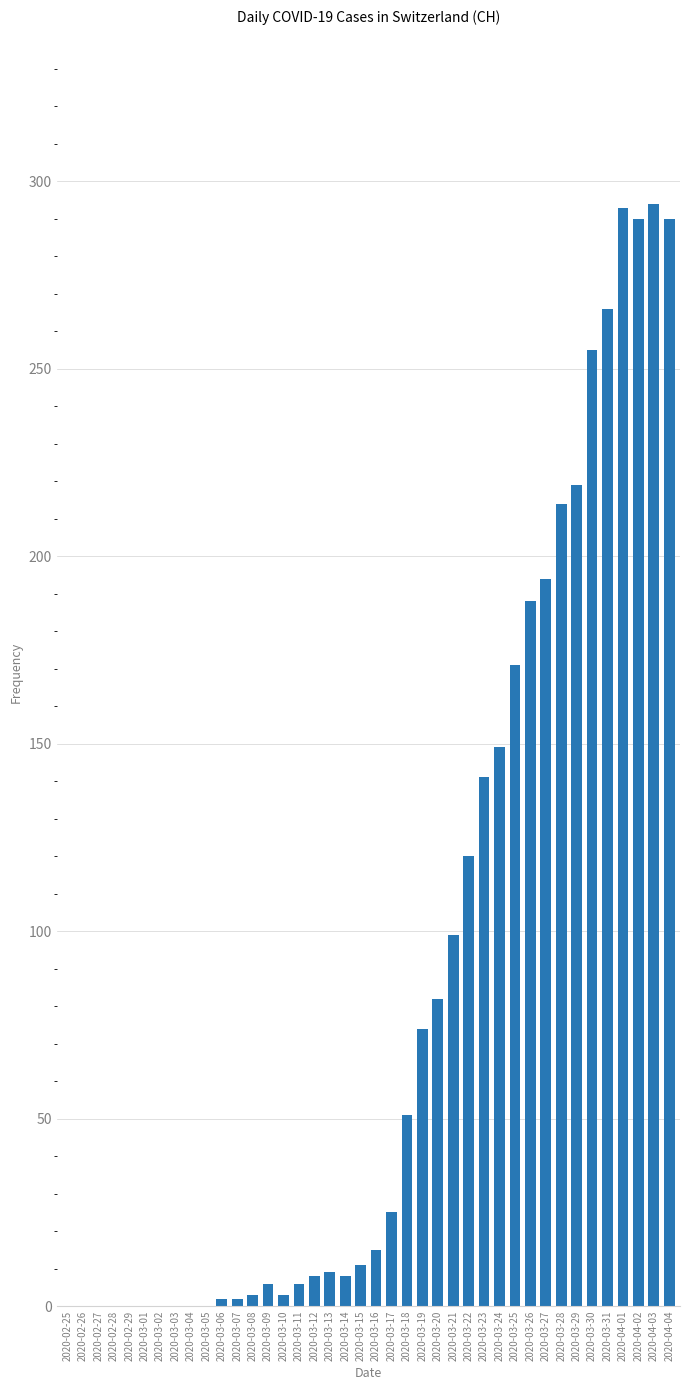

The value at 2020-03-29 is 117. True or false?

False